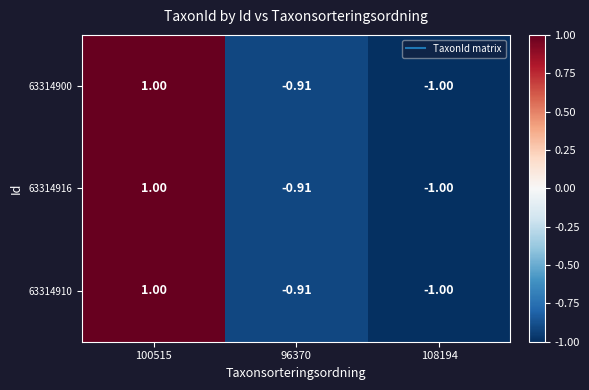

Is the value of 63314900 at 100515 greater than the value of 63314910 at 108194?

Yes